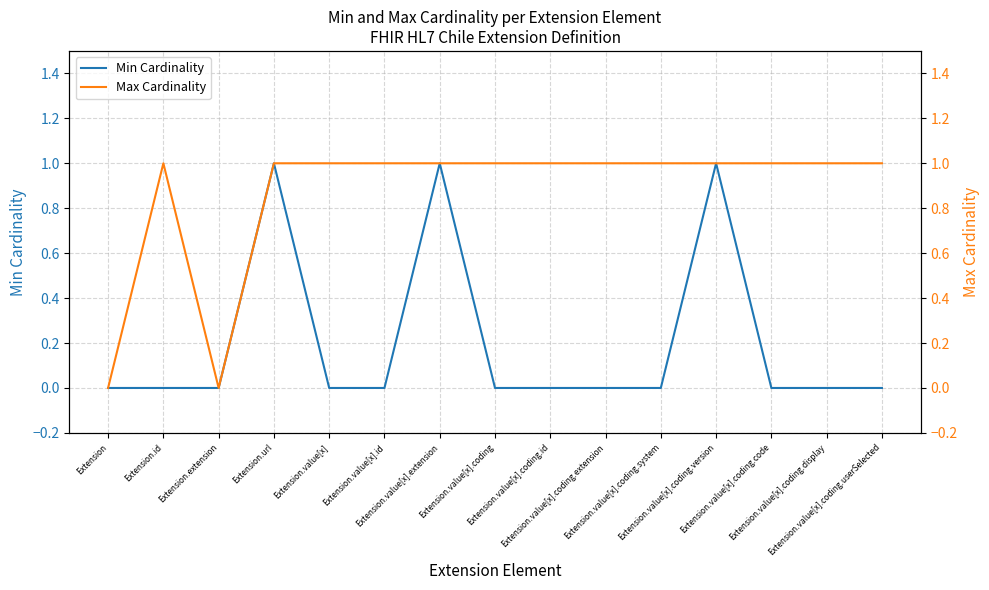

Which series has the widest spread of values?

Min Cardinality